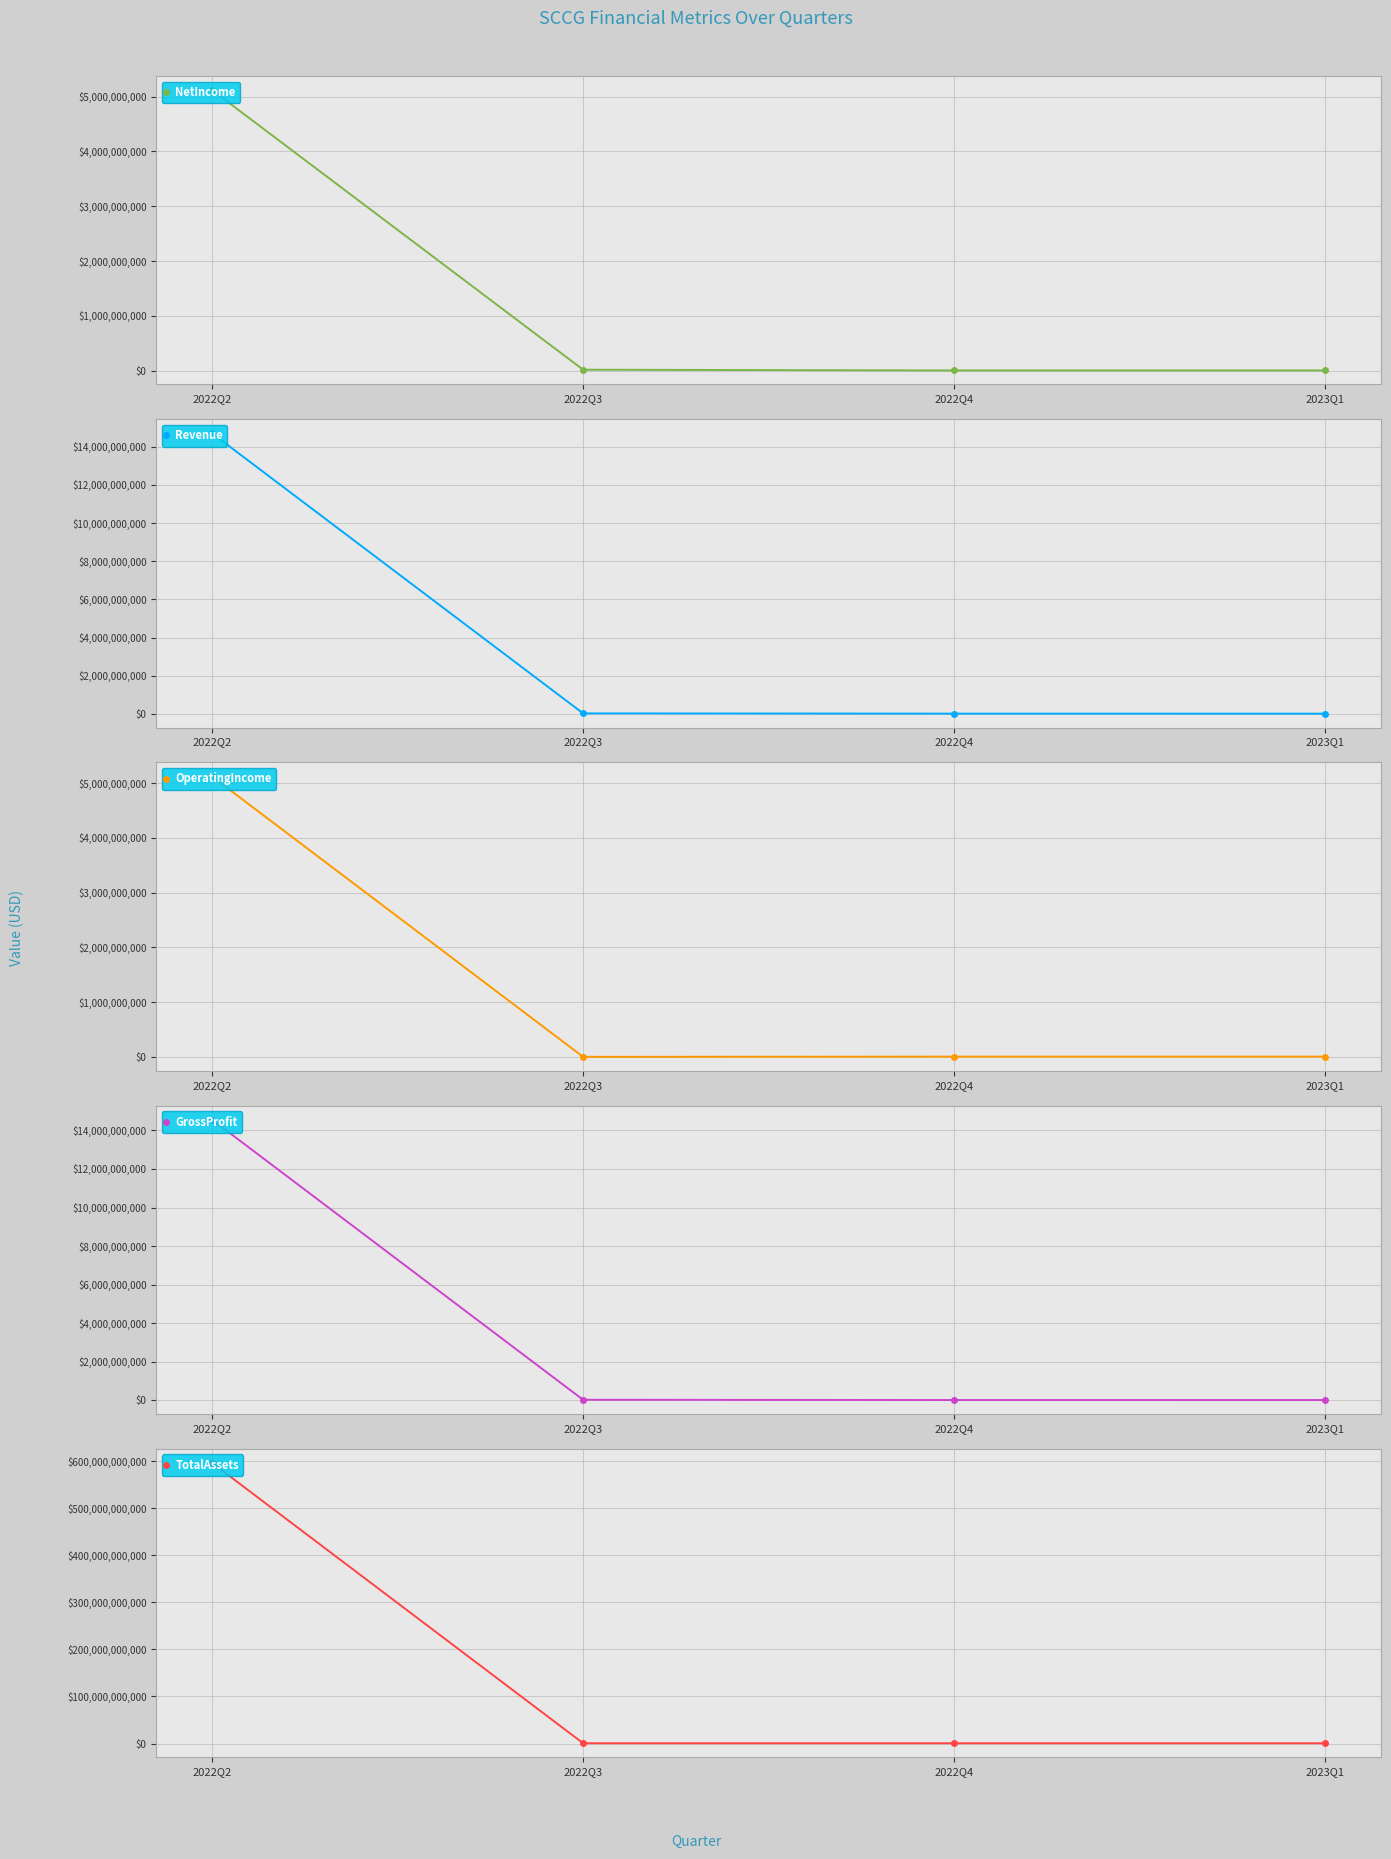

Reading left to right, what are all the values shown in this chart?

NetIncome: 2022Q2=5120222000	2022Q3=17567812	2022Q4=4131873	2023Q1=4305810
Revenue: 2022Q2=14707759000	2022Q3=26186908	2022Q4=13540987	2023Q1=12548130
OperatingIncome: 2022Q2=5120222000	2022Q3=0	2022Q4=4131873	2023Q1=4305810
GrossProfit: 2022Q2=14559659000	2022Q3=26186908	2022Q4=13540025	2023Q1=12548130
TotalAssets: 2022Q2=596997042000	2022Q3=565661862	2022Q4=561821384	2023Q1=525370613